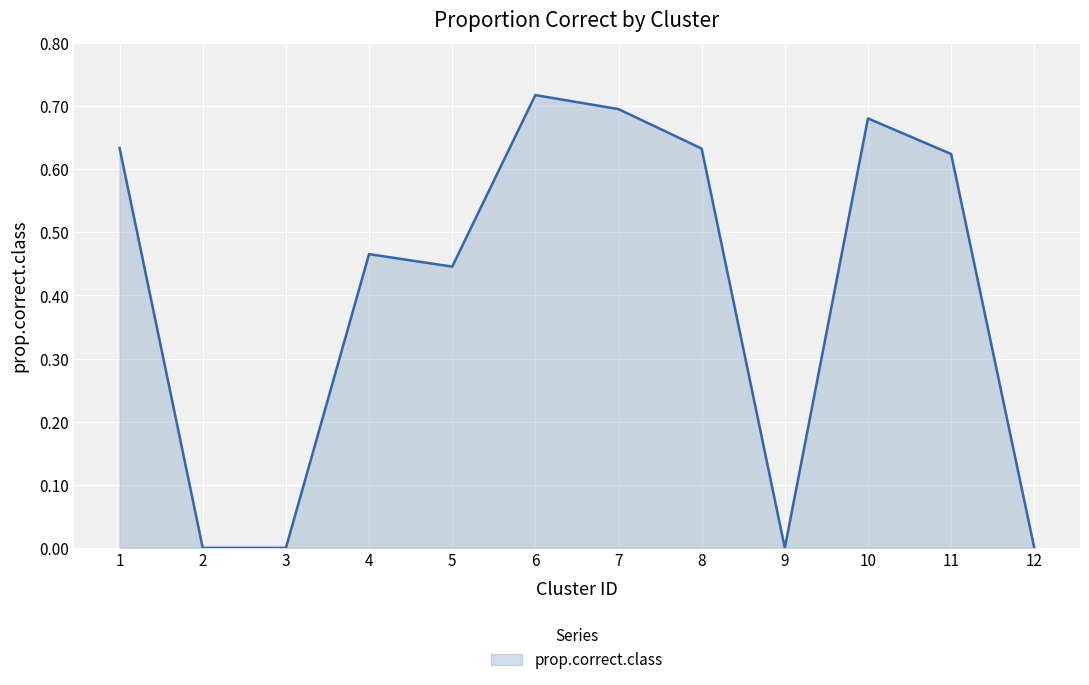

Which label corresponds to the largest value in the chart?

6